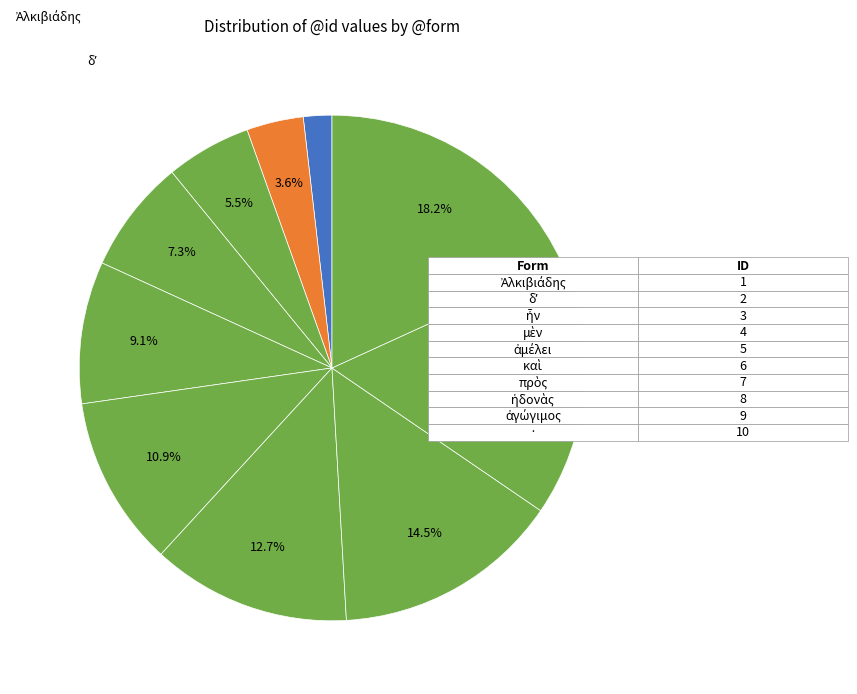

What is the largest slice in the pie chart?

·